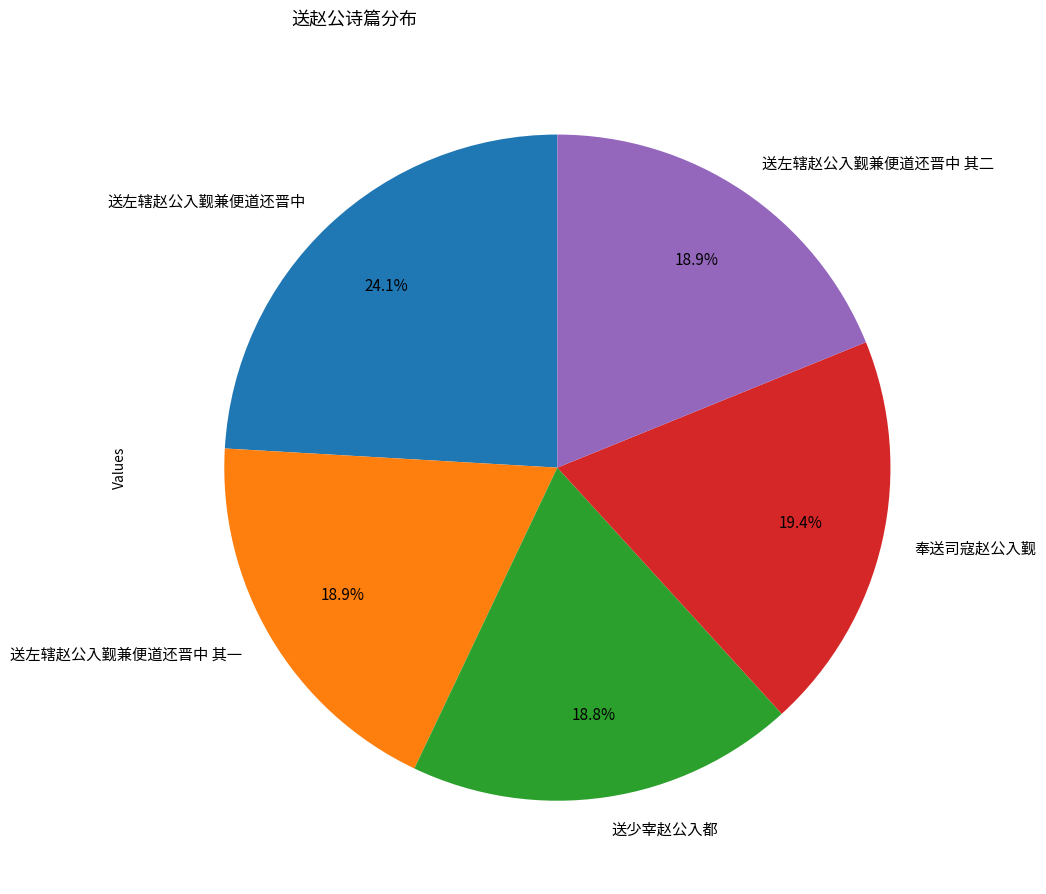

To the nearest percent, what is the difference between the largest and smallest slice percentages?

5%